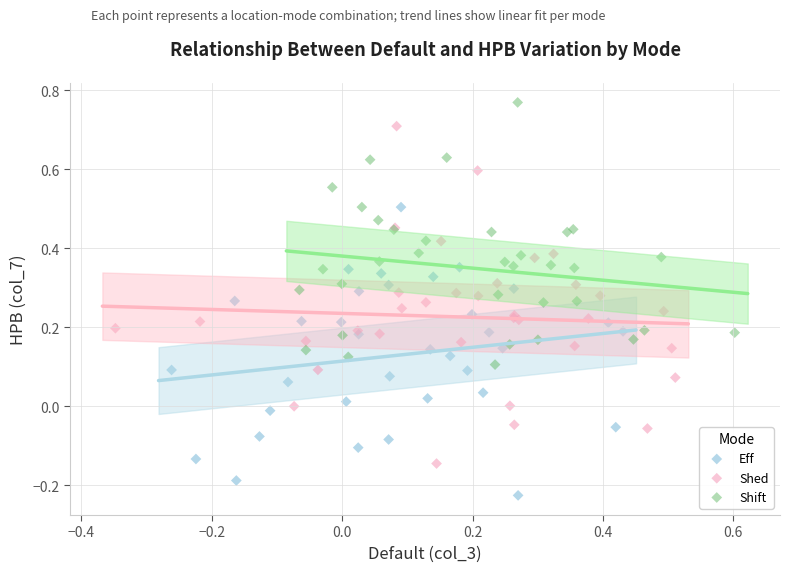

Which series reaches the minimum Y coordinate?

Eff